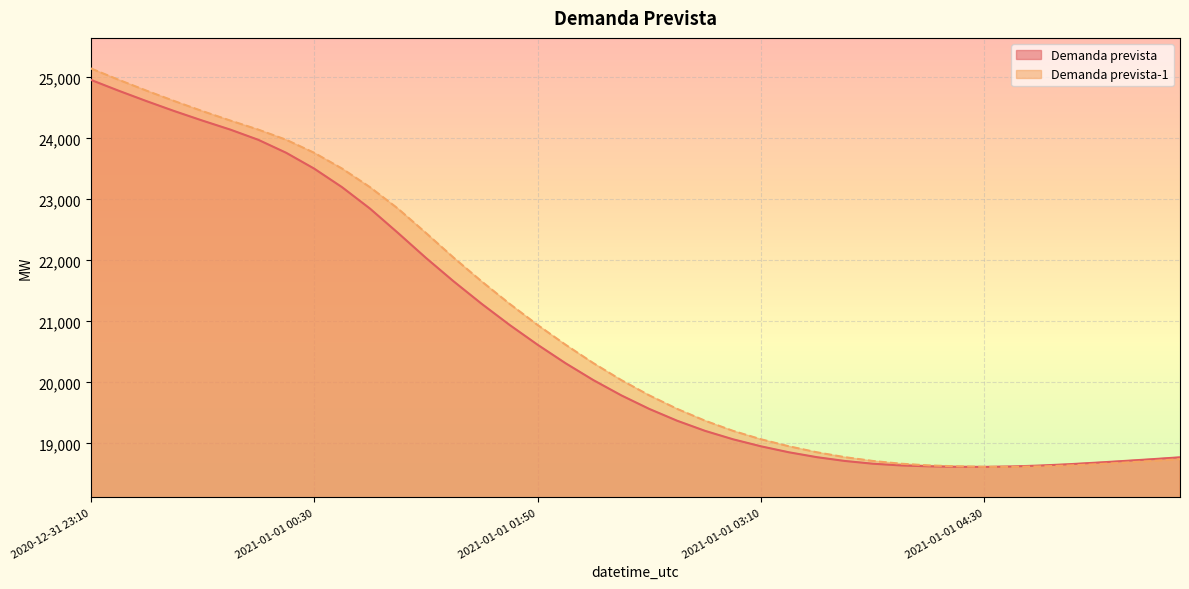

True or false: Demanda prevista has more than 0 interior local peaks.

False